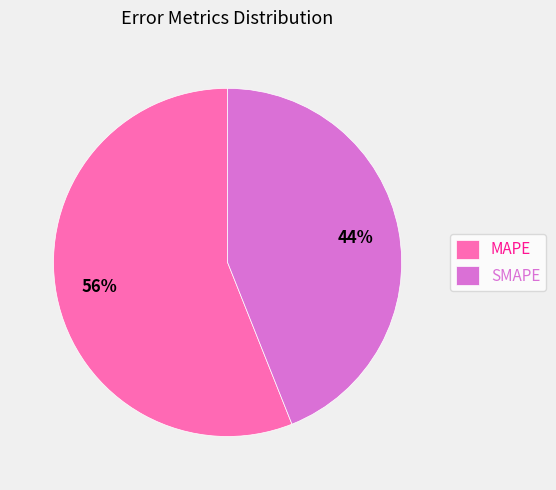

Which category has the smallest portion of the pie?

SMAPE